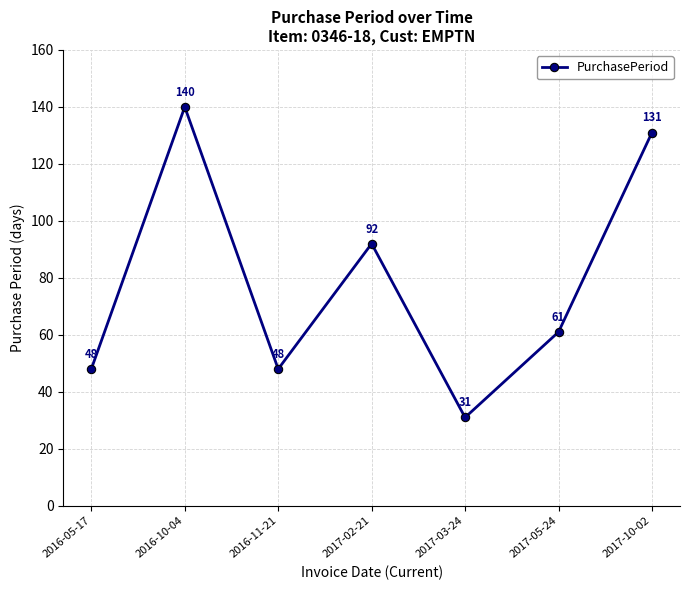

The value at 2016-05-17 is 48. True or false?

True